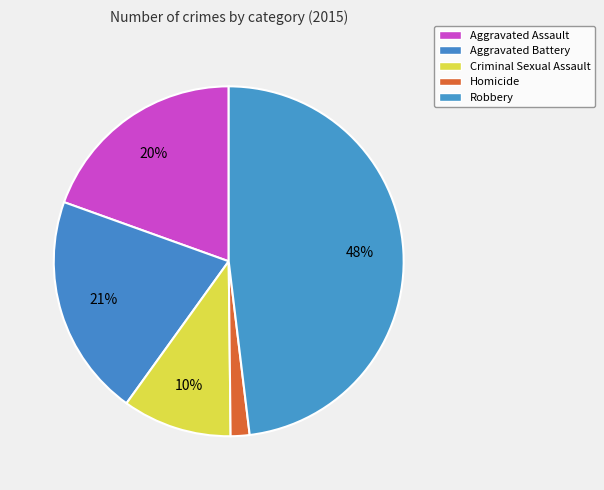

Which slice is the largest?

Robbery